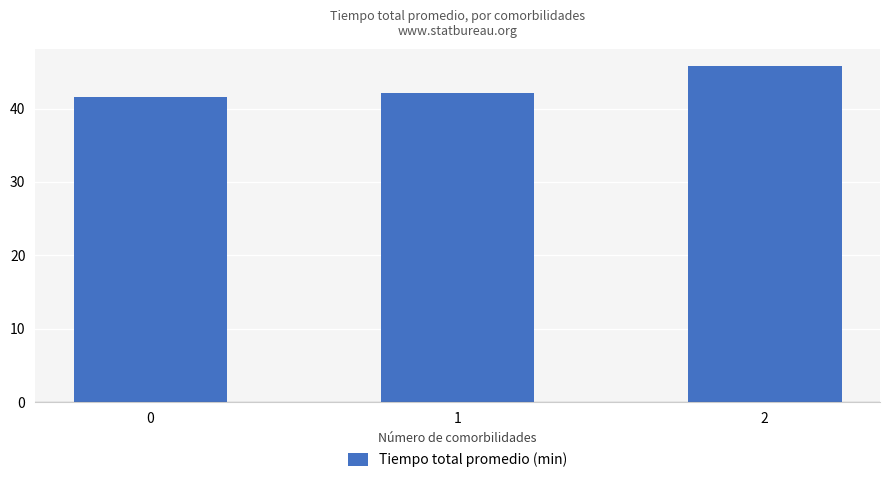

The chart shows a value of 62.8 at 2. True or false?

False